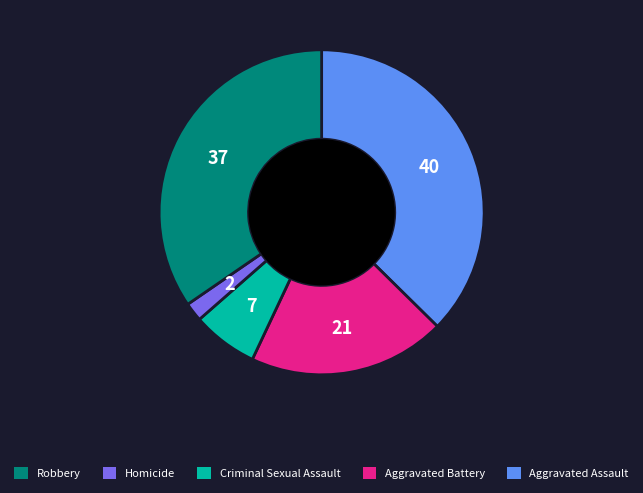

Is the sum of Robbery and Aggravated Battery greater than half?

No